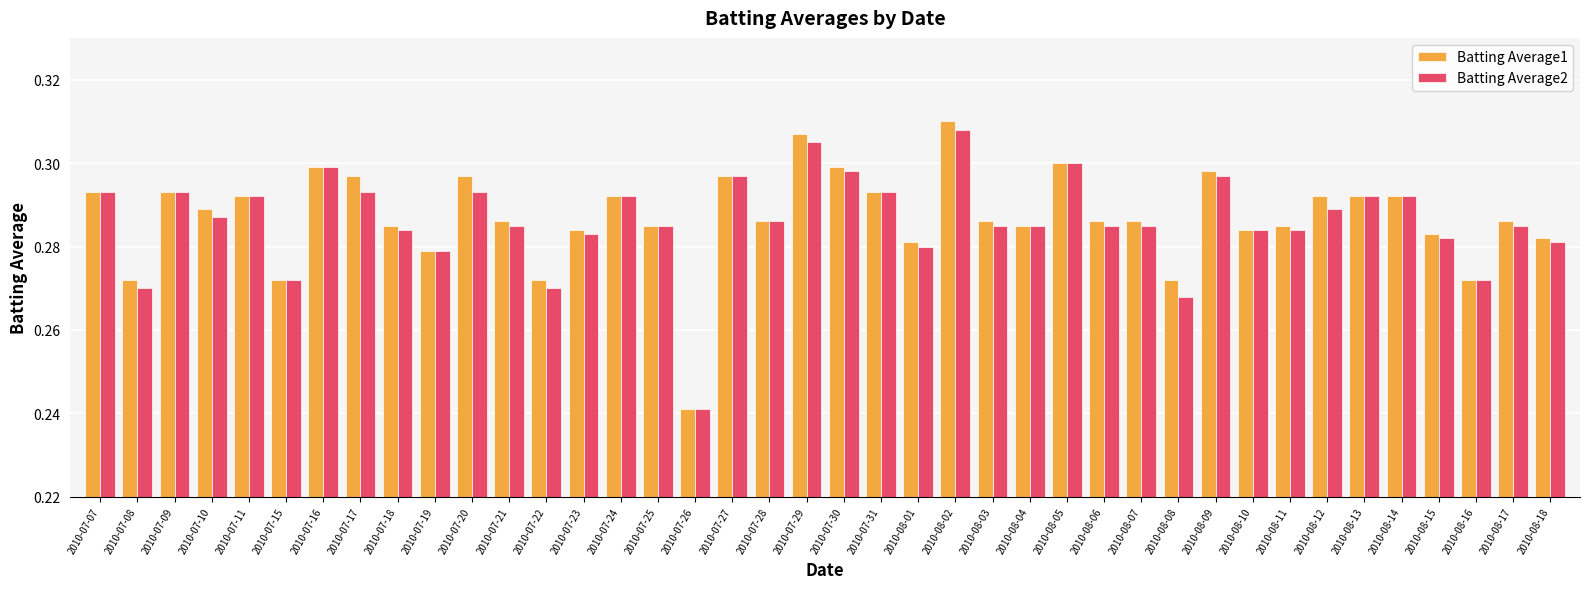

At which label is Batting Average2 closest to 0?

2010-07-26